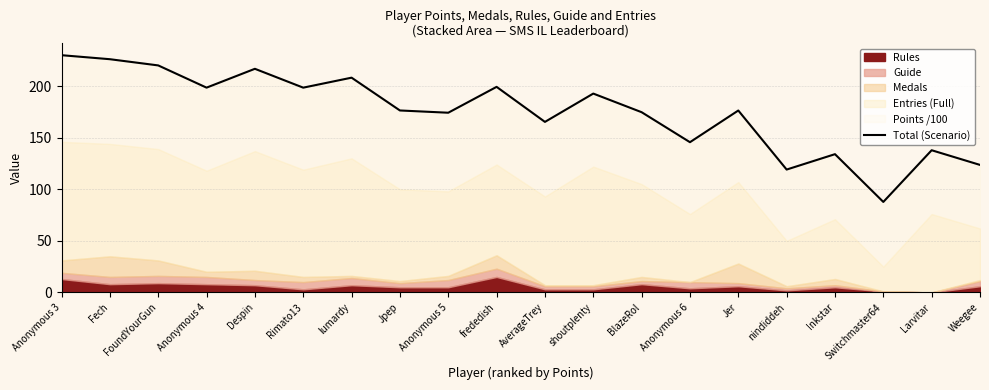

What position from the right is Inkstar?

4